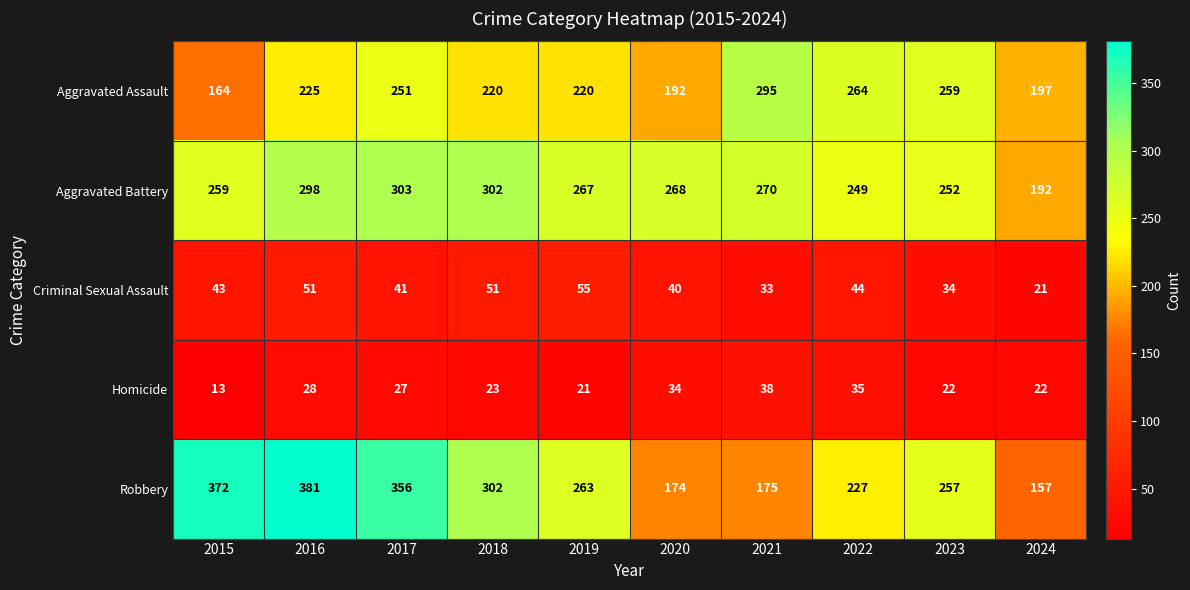

How many series are shown in this chart?

5